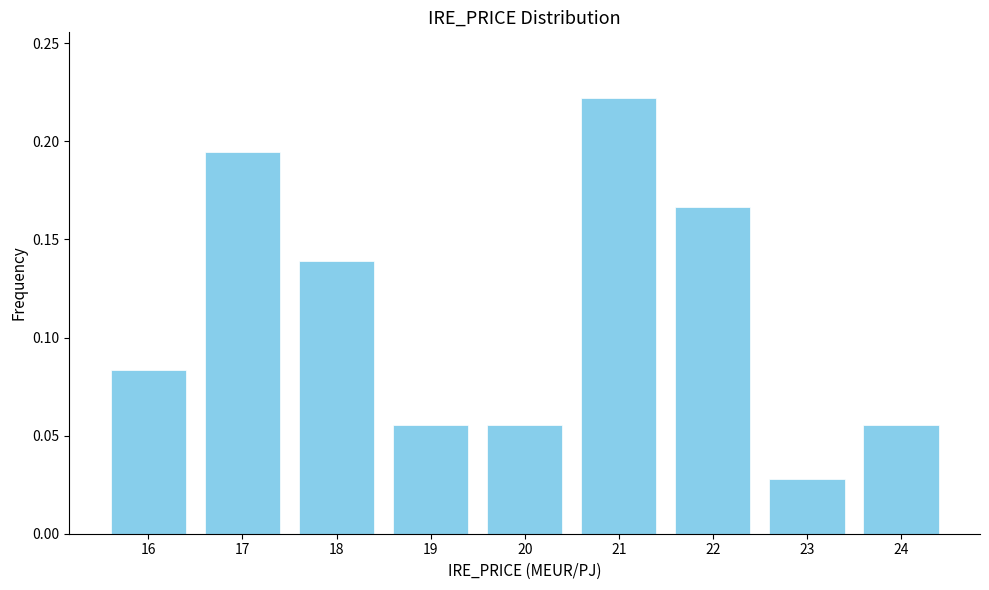

Which label corresponds to the largest value in the chart?

21